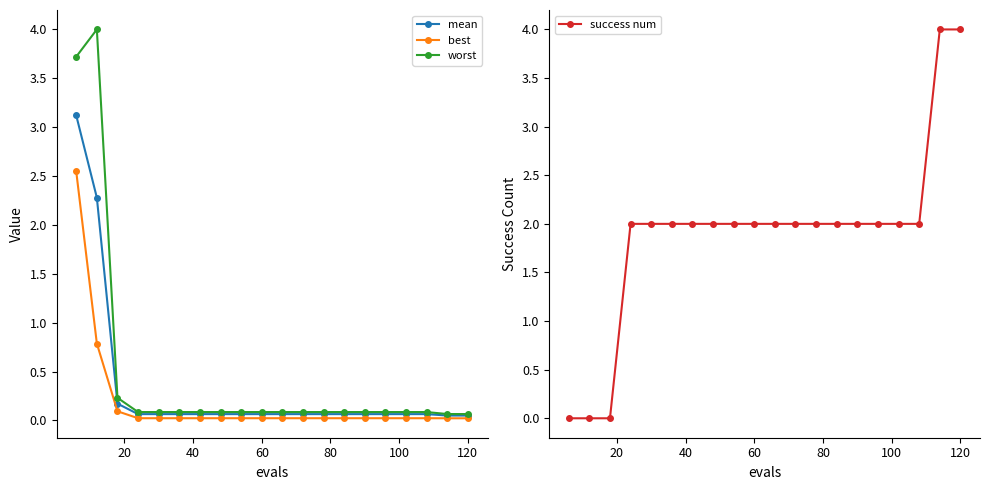

What is the maximum value for mean?

3.1